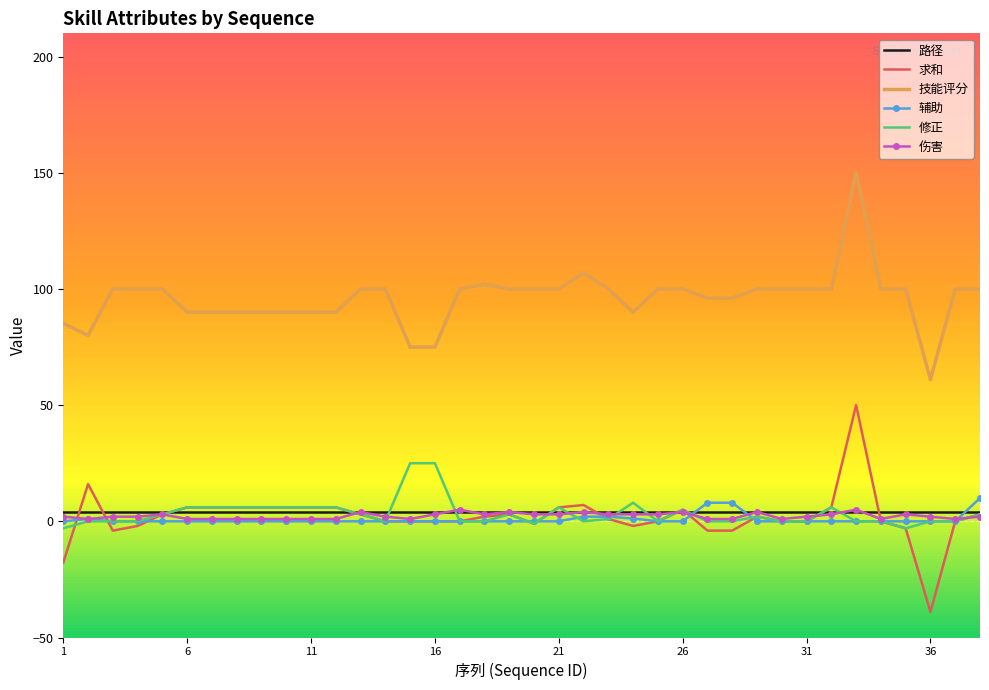

True or false: 技能评分 and 伤害 cross at least once.

False